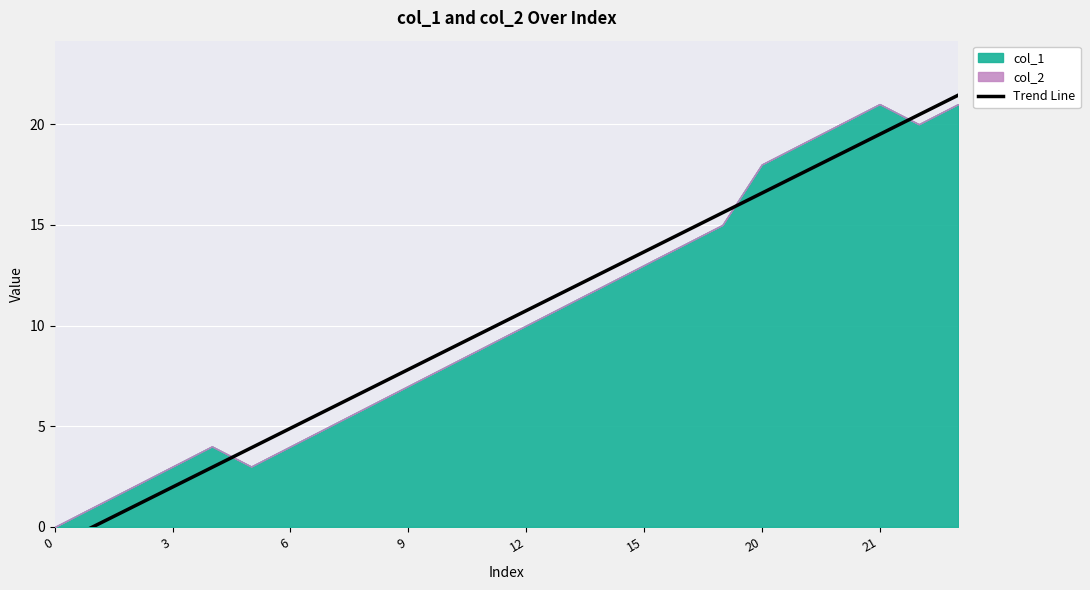

Is it true that the value at 16 is 14.6?

True